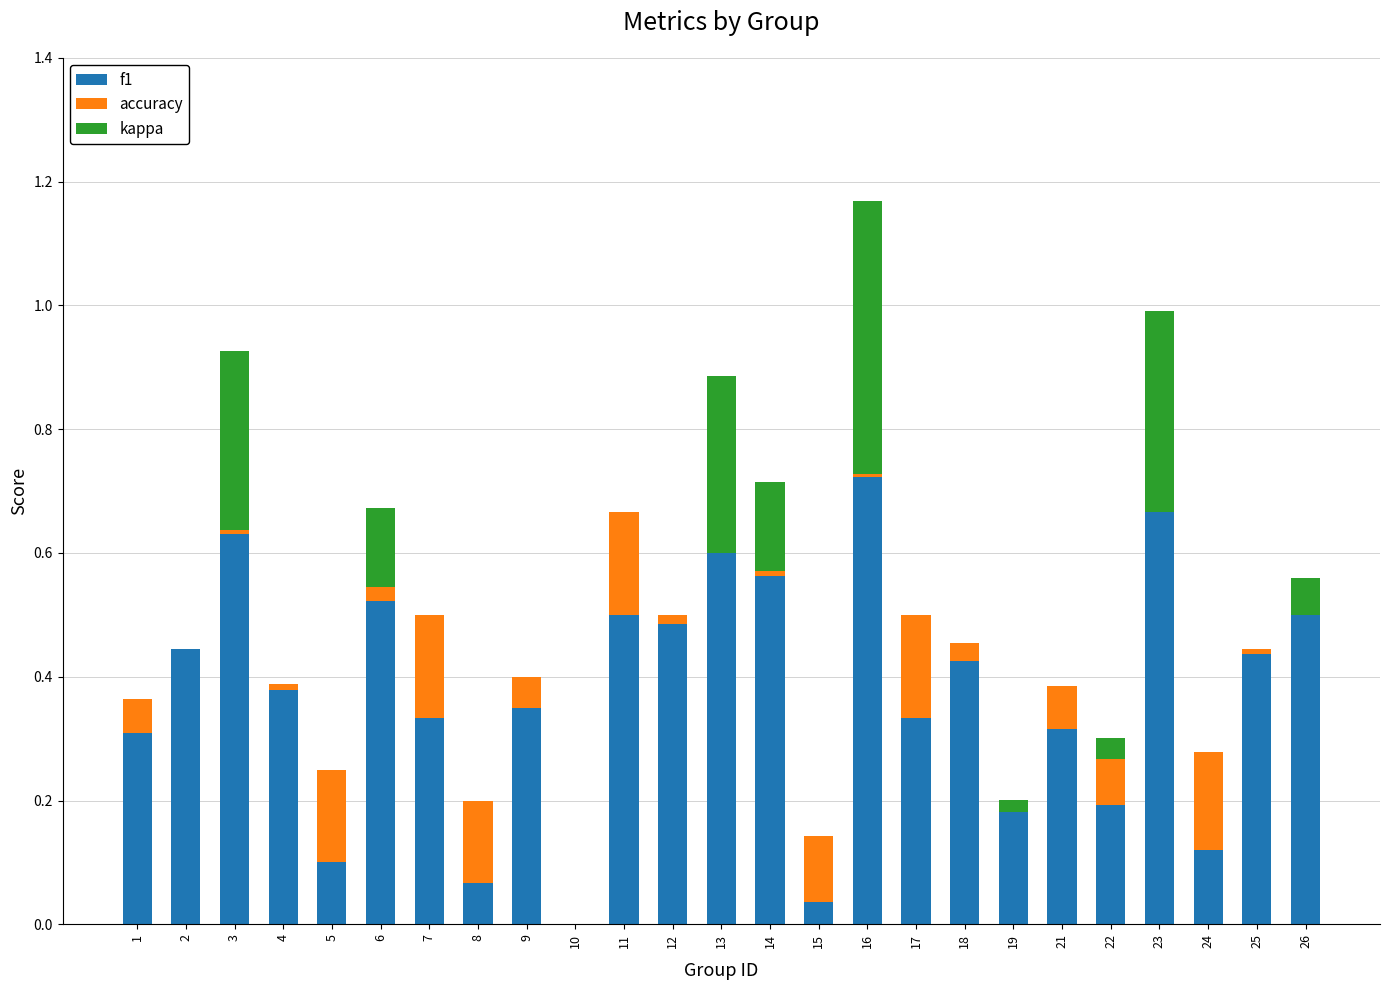

How many positive values does the f1 series have?

24